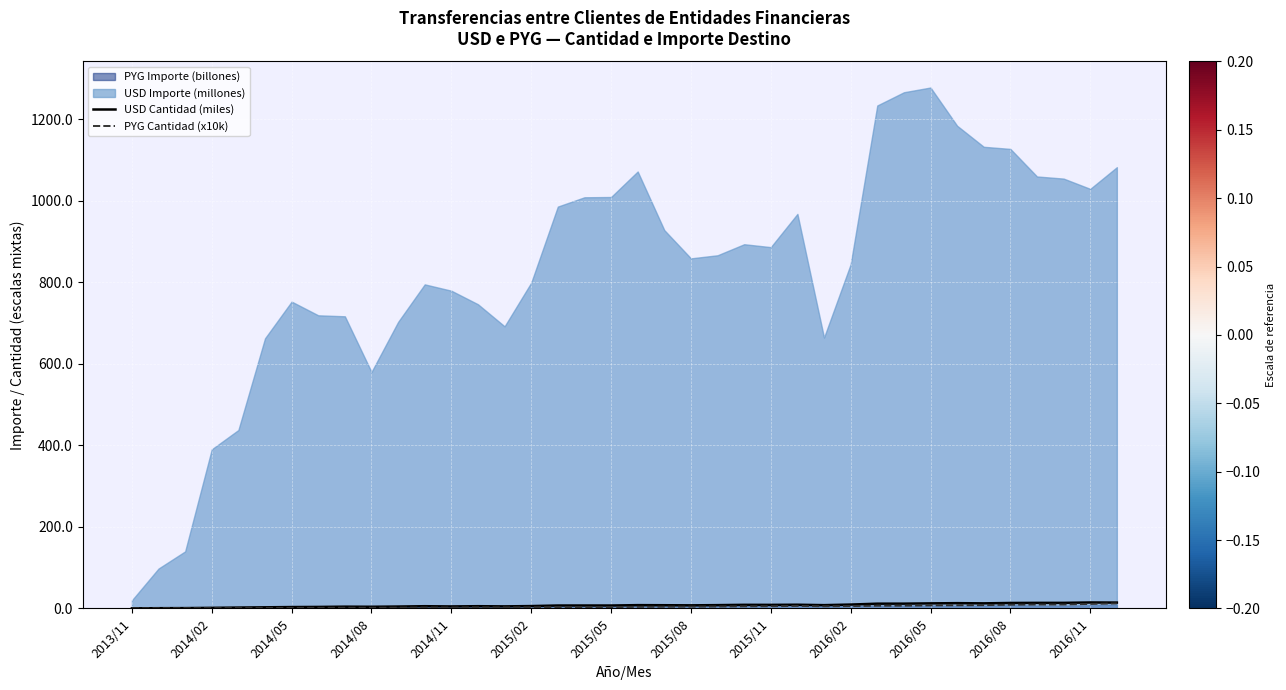

What is the spread (max minus min) of values at 37?

2.0